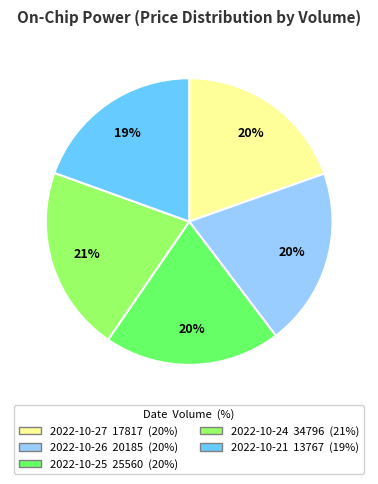

Is there a majority slice in this chart?

No